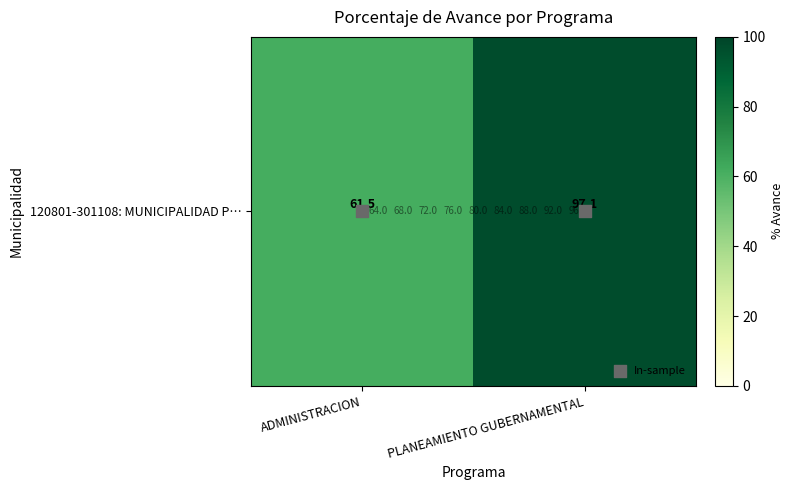

Rank the categories by value from highest to lowest.

PLANEAMIENTO GUBERNAMENTAL, ADMINISTRACION